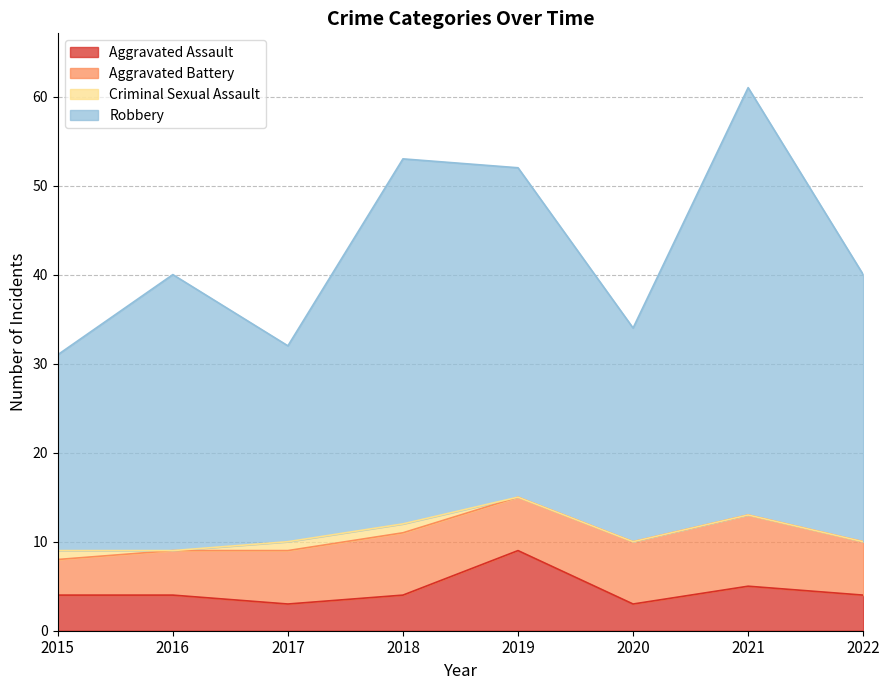

Does the chart display data point markers on the line(s)?

No